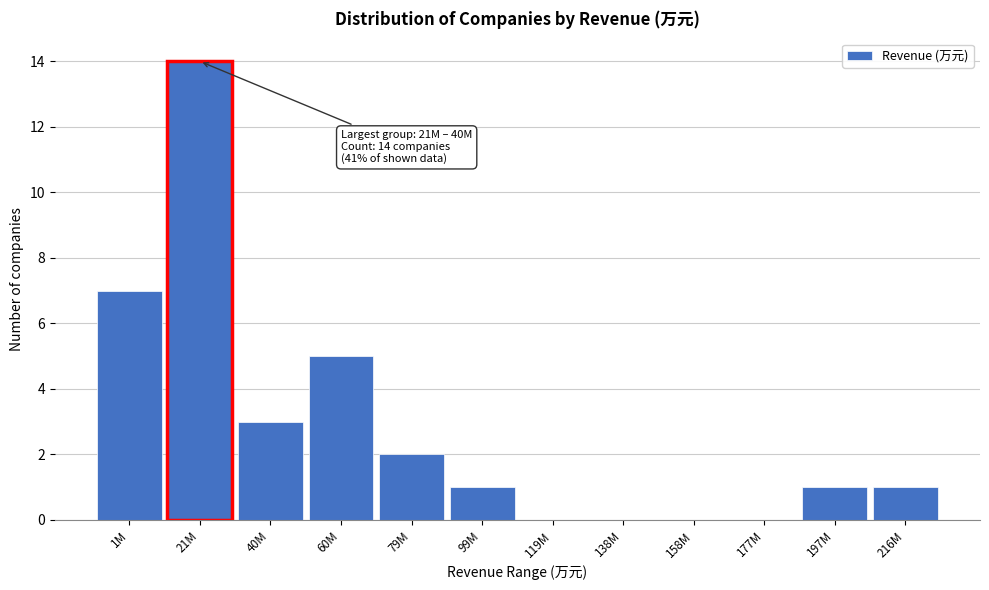

Reading right to left, list all the values displayed in this chart.

216M=1	197M=1	177M=0	158M=0	138M=0	119M=0	99M=1	79M=2	60M=5	40M=3	21M=14	1M=7